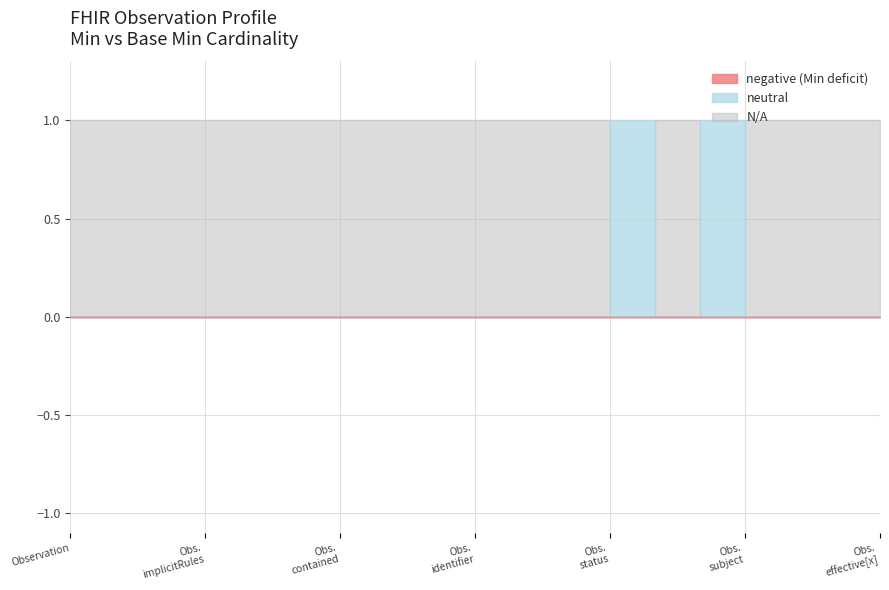

Is it true that Base Min equals 0 at Observation.subject?

False